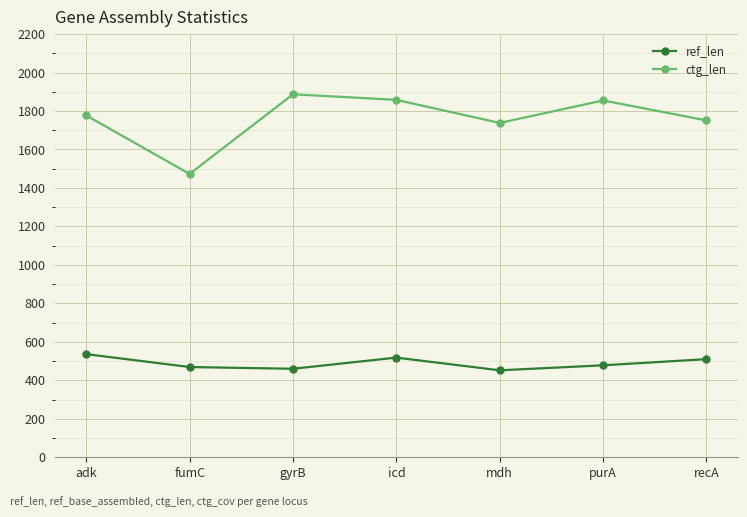

How many distinct data groups are displayed?

2